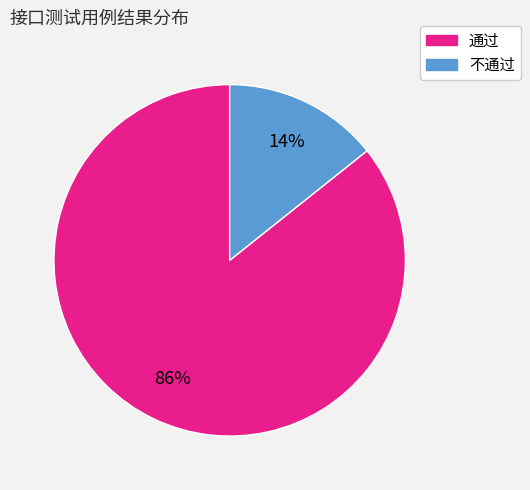

To the nearest percent, what portion does 通过 represent?

86%